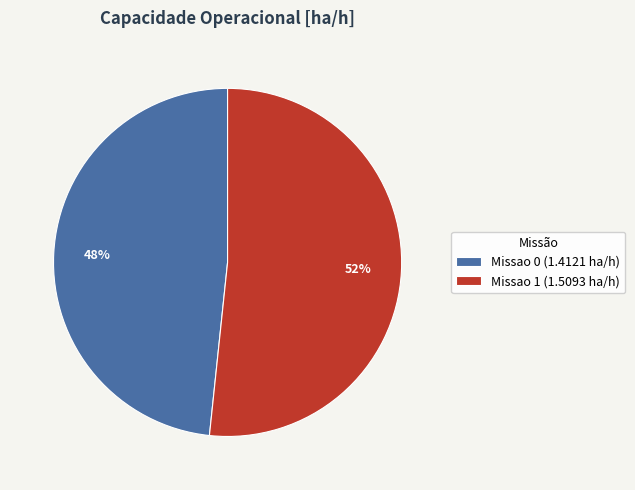

To the nearest percent, what portion does Missao 1 represent?

52%